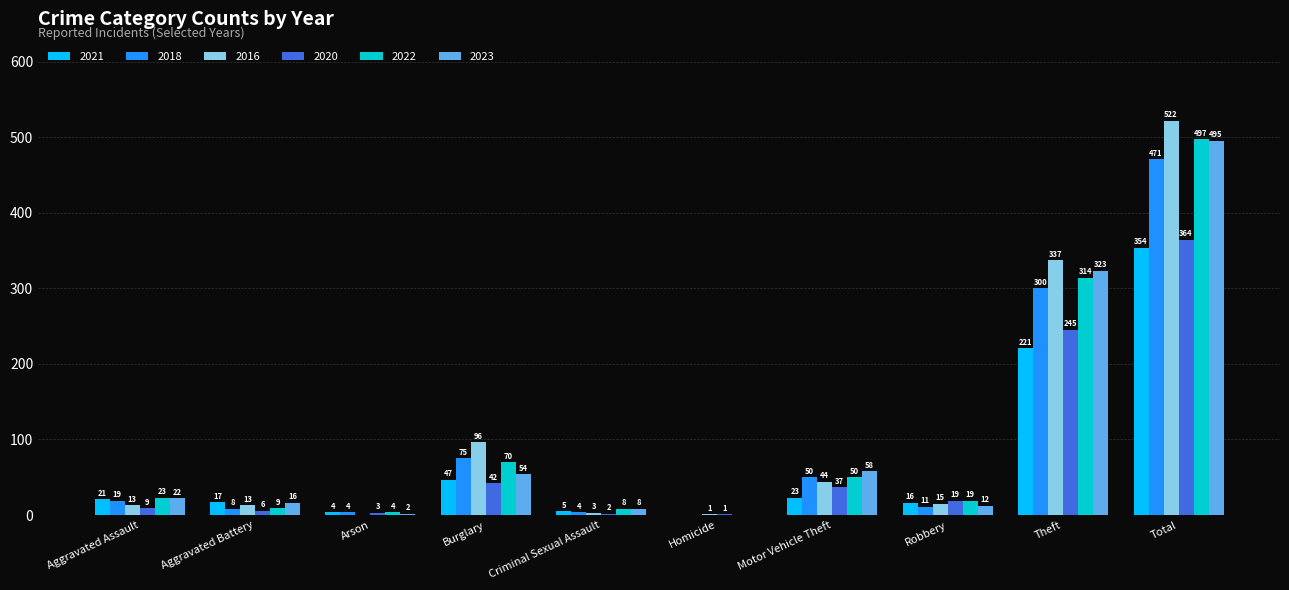

Is it true that 2021 equals 16 at Robbery?

True